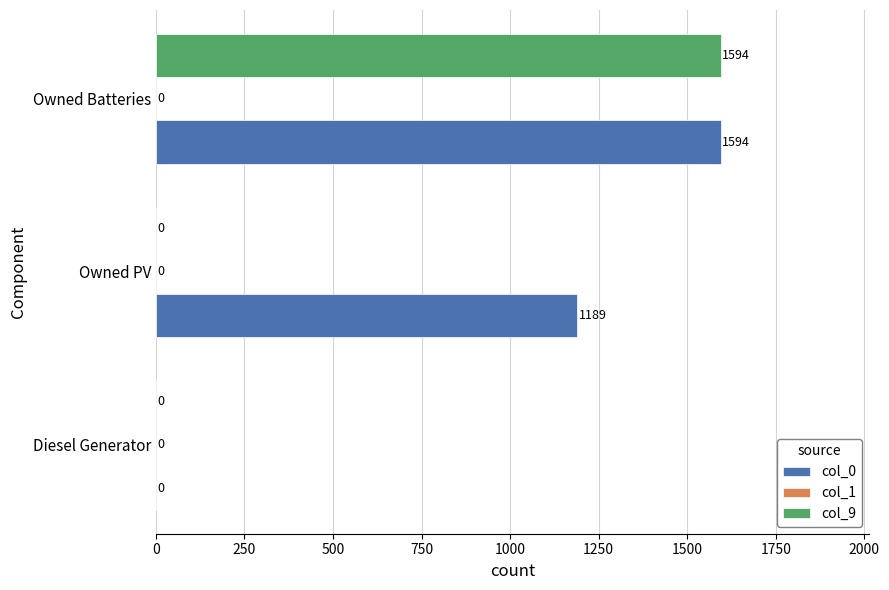

What is the total value across all series at Owned PV?

1189